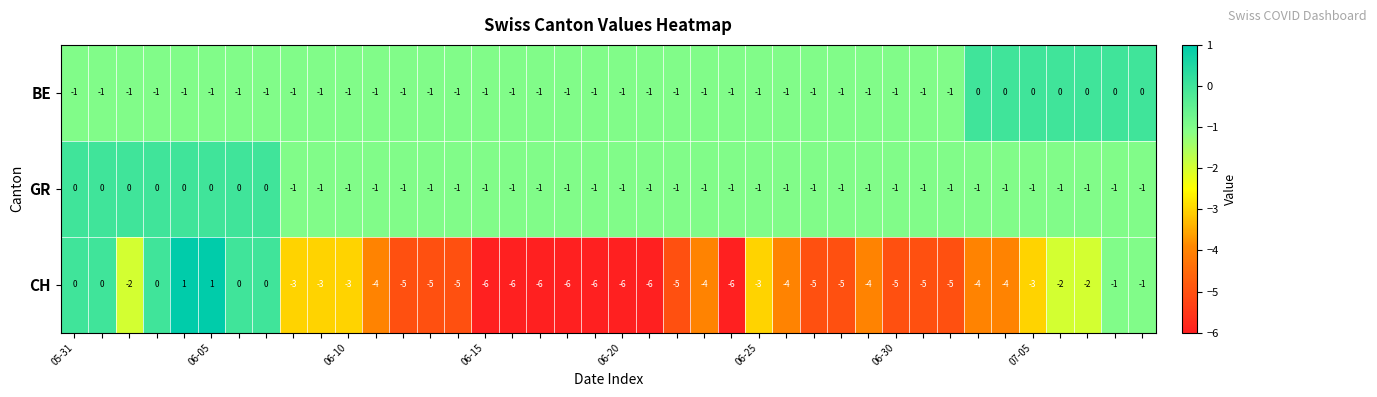

Which series has the largest total across all categories?

GR